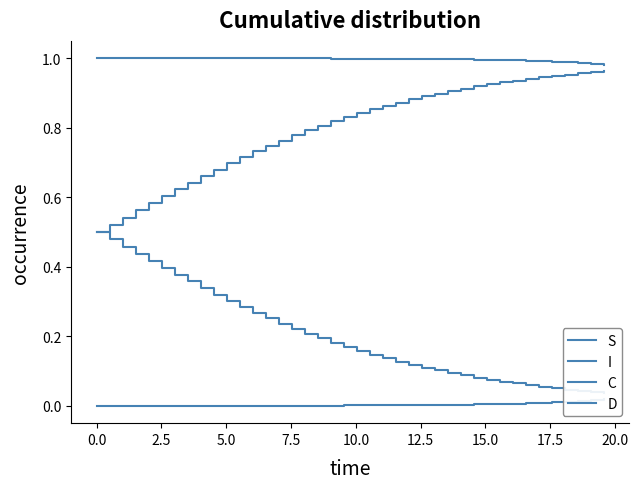

Which series has the largest total across all categories?

S